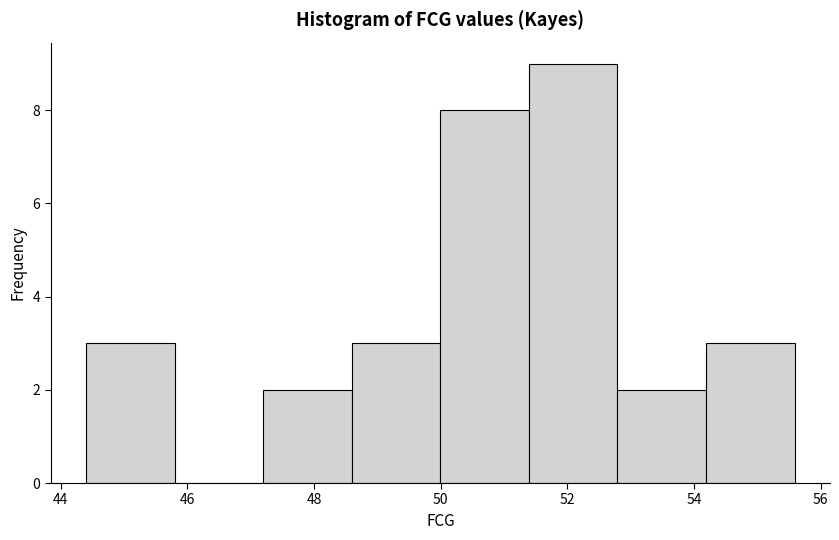

Reading left to right, list every bar in this chart as the range it spans on the x-axis followed by its height. Neither the bar edges nor the heights are printed on the chart, so give them approximately, as read against the axes.

44.4 to 45.8: 3
45.8 to 47.2: 0
47.2 to 48.6: 2
48.6 to 50.0: 3
50.0 to 51.4: 8
51.4 to 52.8: 9
52.8 to 54.2: 2
54.2 to 55.6: 3